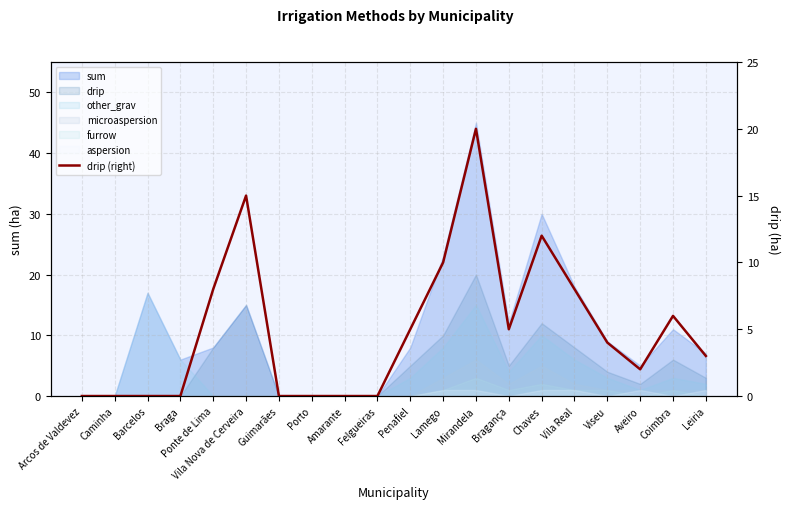

Rank the categories by value from lowest to highest.

Arcos de Valdevez, Caminha, Barcelos, Braga, Guimarães, Porto, Amarante, Felgueiras, Aveiro, Leiria, Viseu, Penafiel, Bragança, Coimbra, Ponte de Lima, Vila Real, Lamego, Chaves, Vila Nova de Cerveira, Mirandela